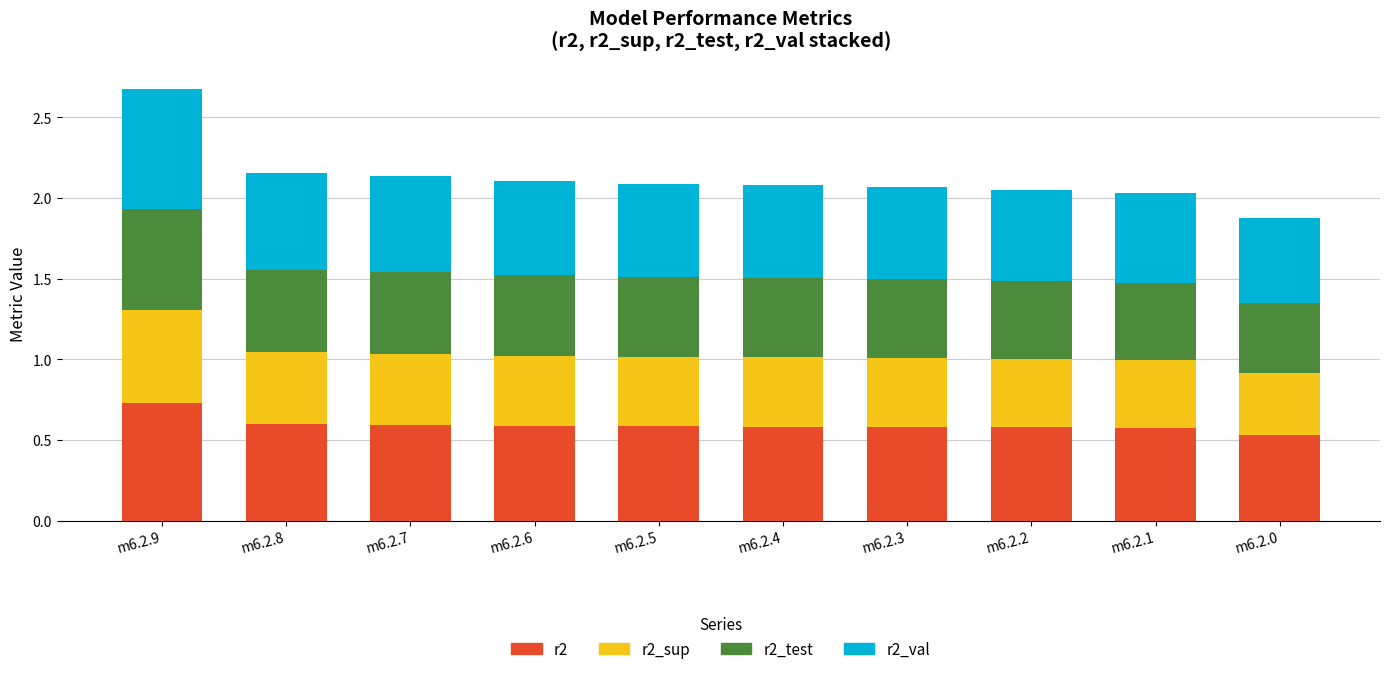

The r2 series shows 0.9 at m6.2.8. True or false?

False